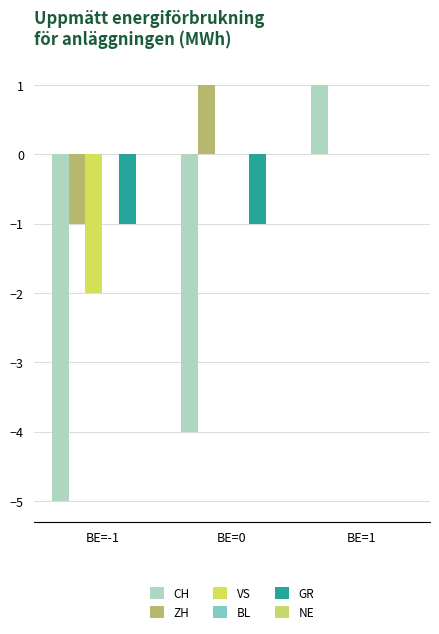

What is the average value of the CH series?

-3